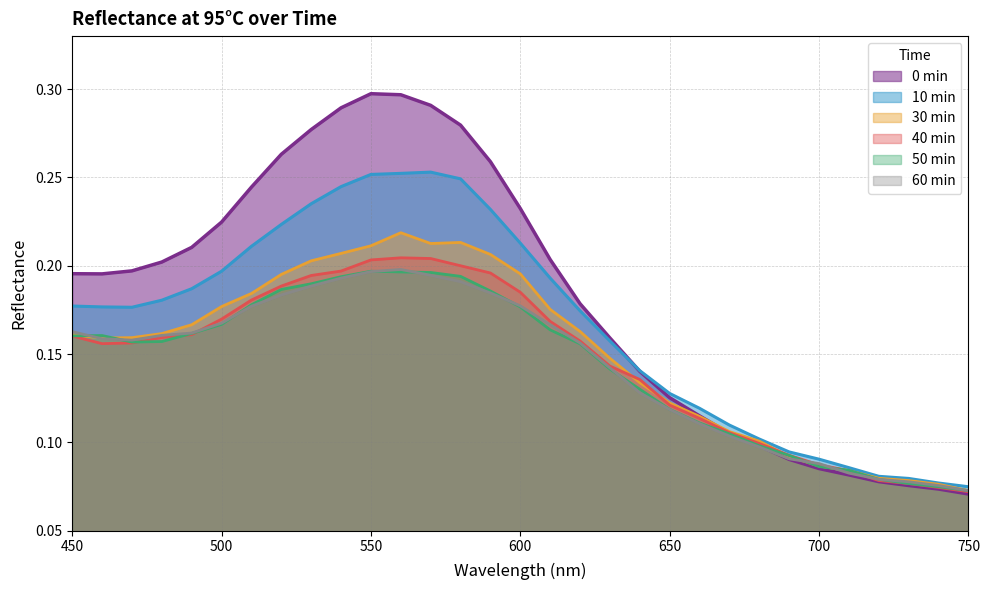

What is the difference between the highest and lowest values at 600?

0.1